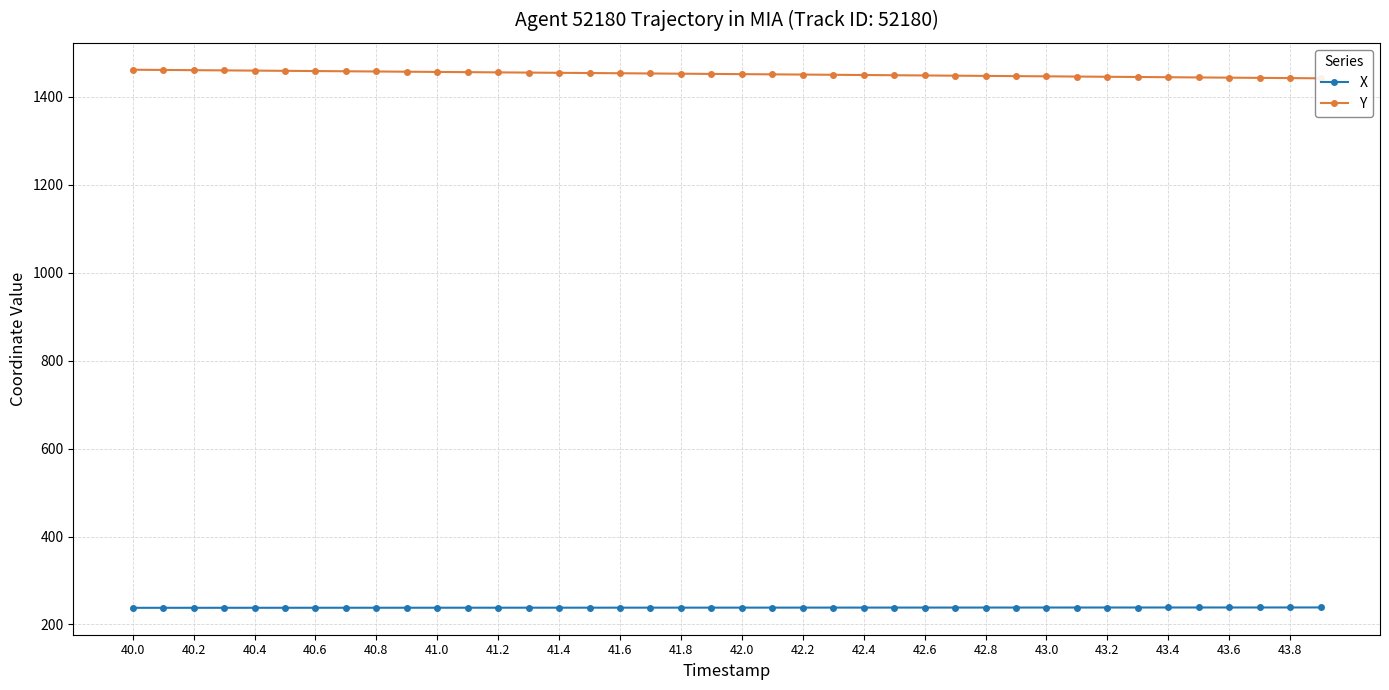

The X series shows 238.3 at 41.8. True or false?

True